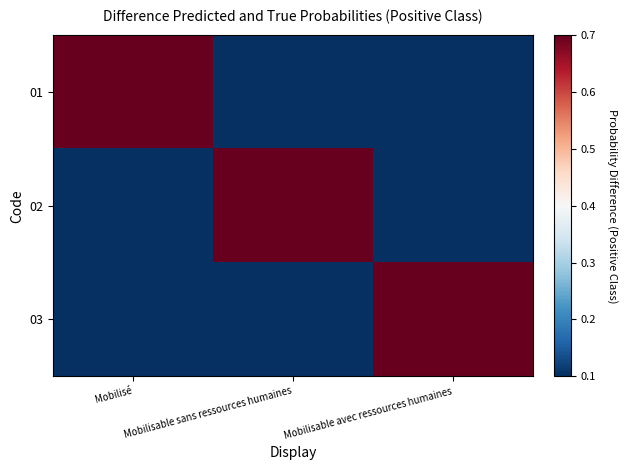

Between Mobilisable sans ressources humaines and Mobilisé, which is larger?

Mobilisé